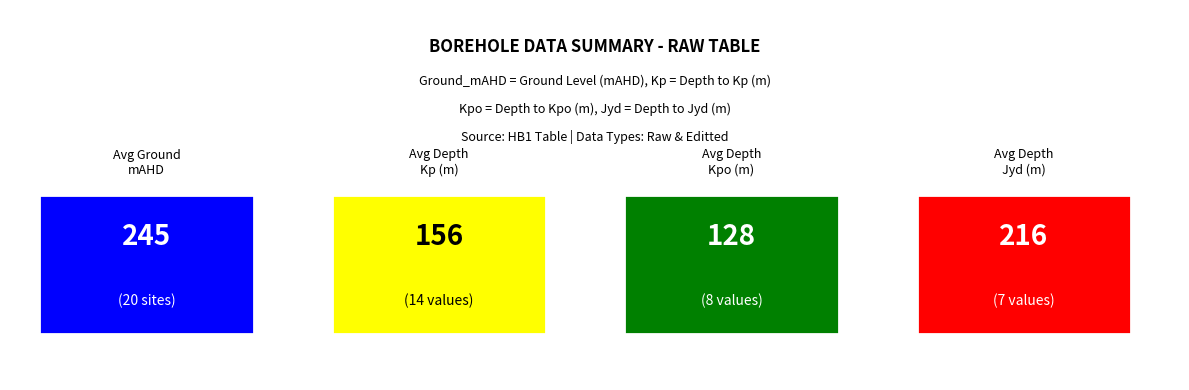

How many values in the Kp series are below 152?

10